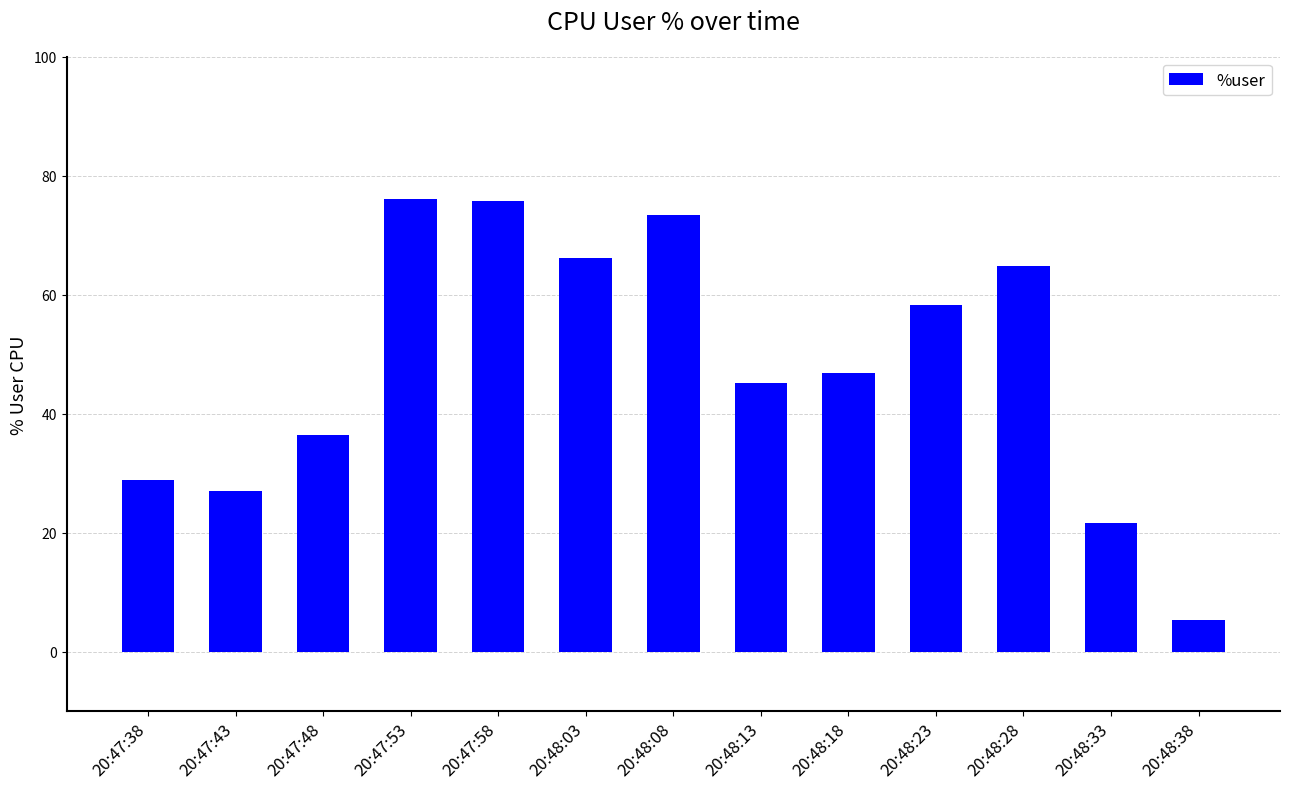

What is the value of the 10th bar from the left?

58.2